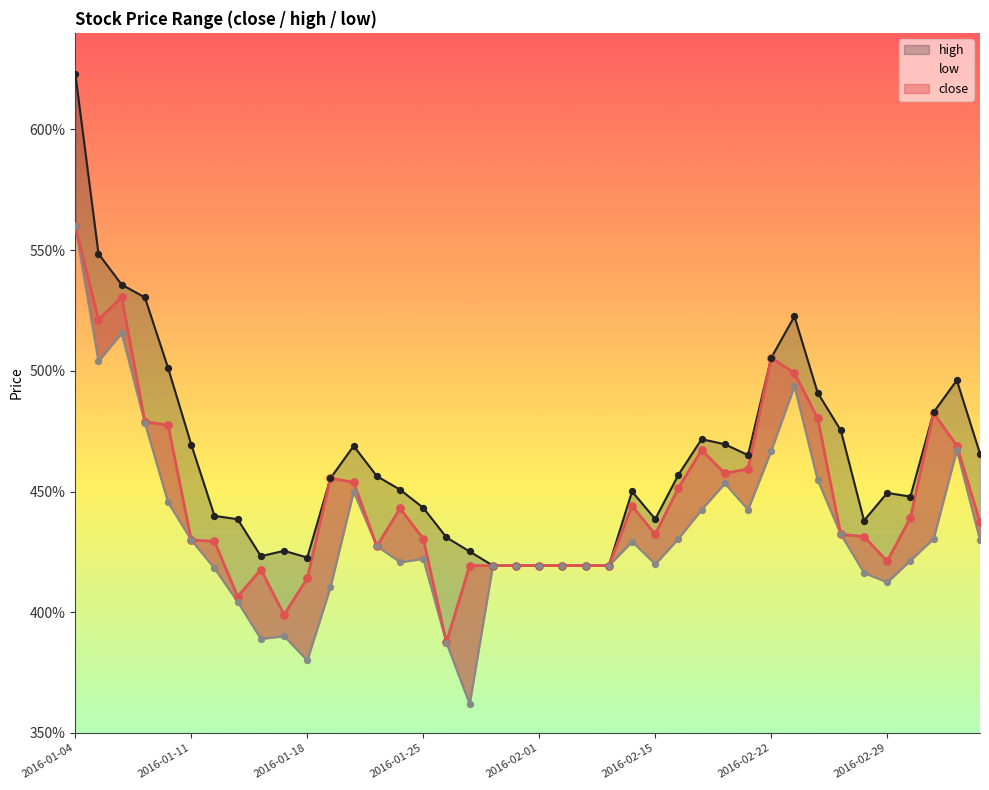

What are all the series names shown in the legend?

close, high, low